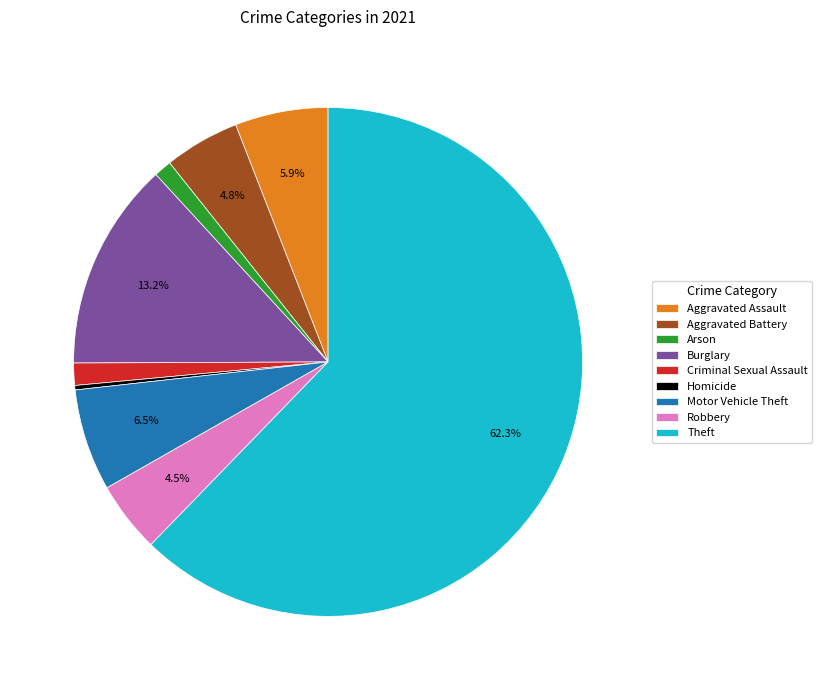

What is the majority slice?

Theft